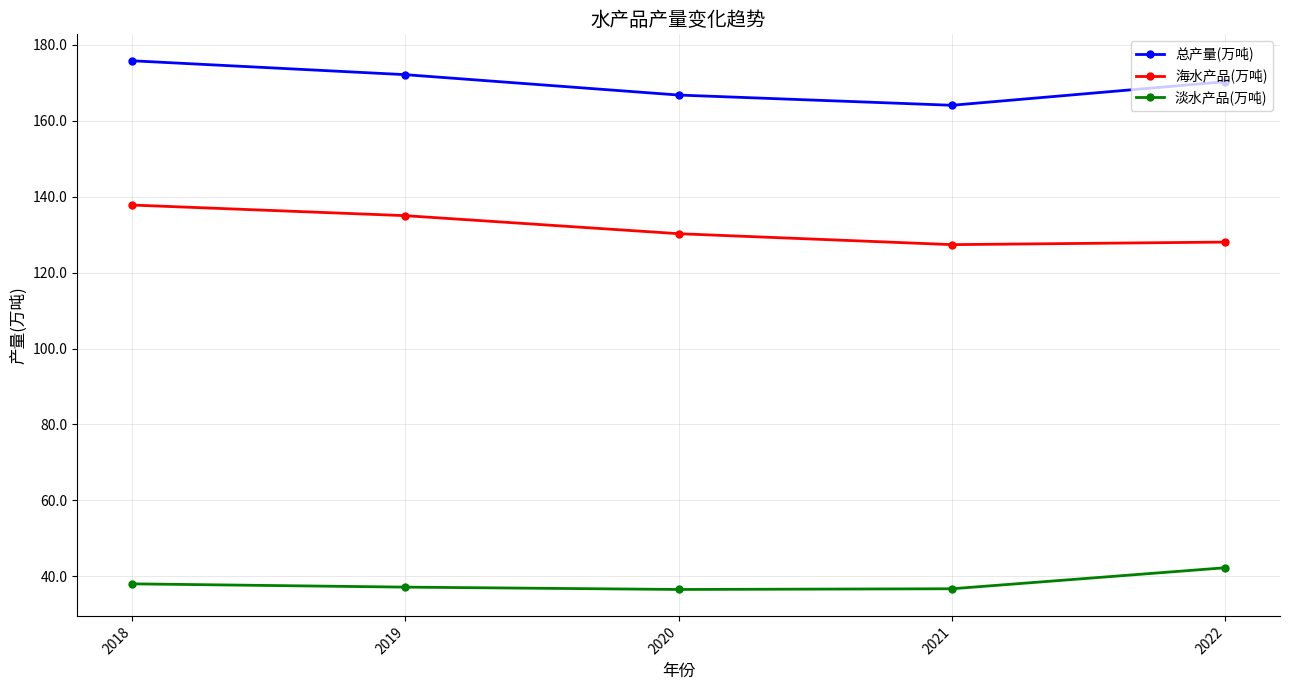

The value of 淡水产品(万吨) at 2020 is 24.9. True or false?

False